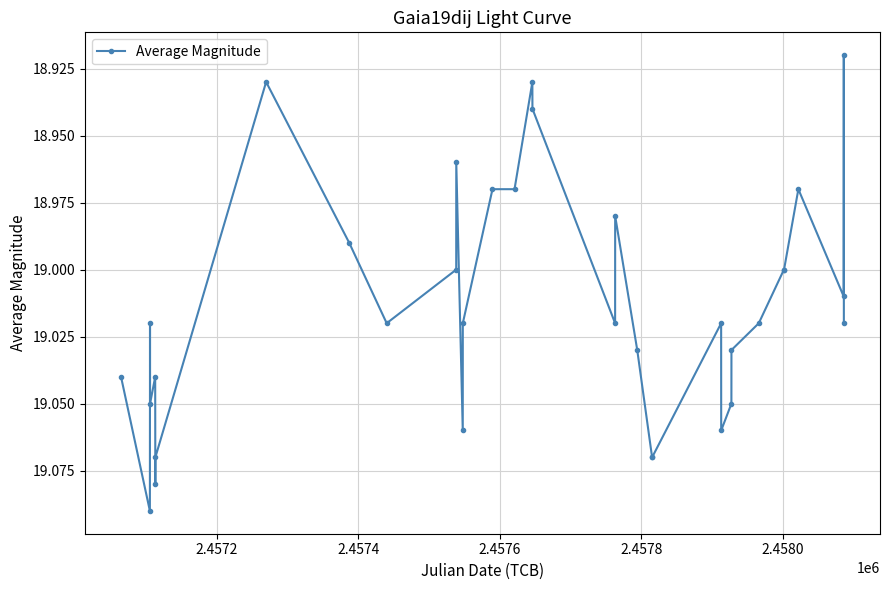

What is the sum of all values?

646.5